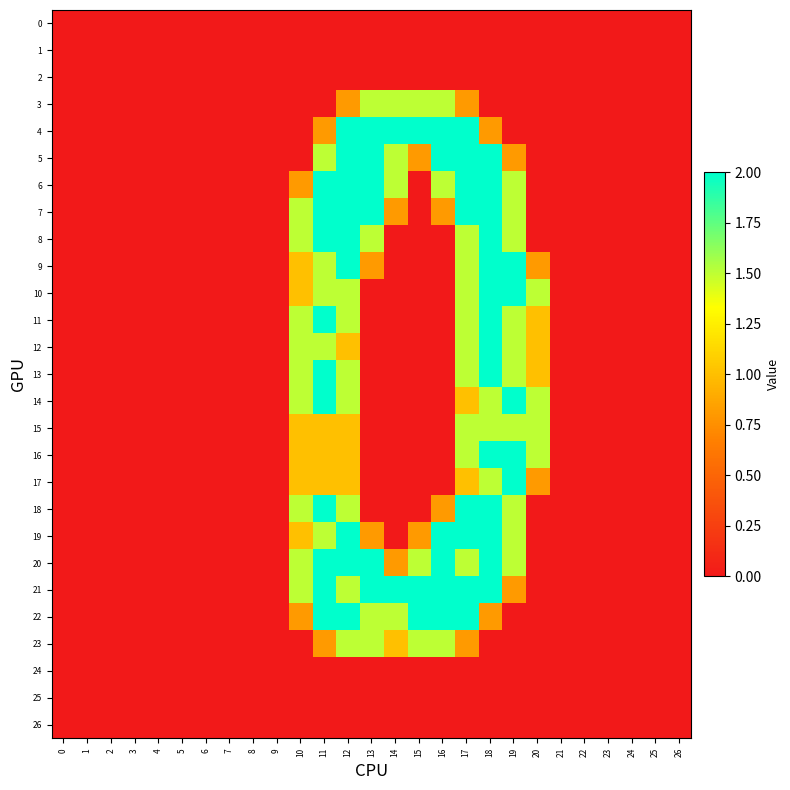

Reading left to right, list all the values displayed in this chart.

0: 0=0.0	1=0.0	2=0.0	3=0.0	4=0.0	5=0.0	6=0.0	7=0.0	8=0.0	9=0.0	10=0.0	11=0.0	12=0.0	13=0.0	14=0.0	15=0.0	16=0.0	17=0.0	18=0.0	19=0.0	20=0.0	21=0.0	22=0.0	23=0.0	24=0.0	25=0.0	26=0.0
1: 0=0.0	1=0.0	2=0.0	3=0.0	4=0.0	5=0.0	6=0.0	7=0.0	8=0.0	9=0.0	10=0.0	11=0.0	12=0.0	13=0.0	14=0.0	15=0.0	16=0.0	17=0.0	18=0.0	19=0.0	20=0.0	21=0.0	22=0.0	23=0.0	24=0.0	25=0.0	26=0.0
2: 0=0.0	1=0.0	2=0.0	3=0.0	4=0.0	5=0.0	6=0.0	7=0.0	8=0.0	9=0.0	10=0.0	11=0.0	12=0.0	13=0.0	14=0.0	15=0.0	16=0.0	17=0.0	18=0.0	19=0.0	20=0.0	21=0.0	22=0.0	23=0.0	24=0.0	25=0.0	26=0.0
3: 0=0.0	1=0.0	2=0.0	3=0.0	4=0.0	5=0.0	6=0.0	7=0.0	8=0.0	9=0.0	10=0.0	11=0.0	12=0.8	13=1.5	14=1.5	15=1.5	16=1.5	17=0.8	18=0.0	19=0.0	20=0.0	21=0.0	22=0.0	23=0.0	24=0.0	25=0.0	26=0.0
4: 0=0.0	1=0.0	2=0.0	3=0.0	4=0.0	5=0.0	6=0.0	7=0.0	8=0.0	9=0.0	10=0.0	11=0.8	12=2.0	13=2.0	14=2.0	15=2.0	16=2.0	17=2.0	18=0.8	19=0.0	20=0.0	21=0.0	22=0.0	23=0.0	24=0.0	25=0.0	26=0.0
5: 0=0.0	1=0.0	2=0.0	3=0.0	4=0.0	5=0.0	6=0.0	7=0.0	8=0.0	9=0.0	10=0.0	11=1.5	12=2.0	13=2.0	14=1.5	15=0.8	16=2.0	17=2.0	18=2.0	19=0.8	20=0.0	21=0.0	22=0.0	23=0.0	24=0.0	25=0.0	26=0.0
6: 0=0.0	1=0.0	2=0.0	3=0.0	4=0.0	5=0.0	6=0.0	7=0.0	8=0.0	9=0.0	10=0.8	11=2.0	12=2.0	13=2.0	14=1.5	15=0.0	16=1.5	17=2.0	18=2.0	19=1.5	20=0.0	21=0.0	22=0.0	23=0.0	24=0.0	25=0.0	26=0.0
7: 0=0.0	1=0.0	2=0.0	3=0.0	4=0.0	5=0.0	6=0.0	7=0.0	8=0.0	9=0.0	10=1.5	11=2.0	12=2.0	13=2.0	14=0.8	15=0.0	16=0.8	17=2.0	18=2.0	19=1.5	20=0.0	21=0.0	22=0.0	23=0.0	24=0.0	25=0.0	26=0.0
8: 0=0.0	1=0.0	2=0.0	3=0.0	4=0.0	5=0.0	6=0.0	7=0.0	8=0.0	9=0.0	10=1.5	11=2.0	12=2.0	13=1.5	14=0.0	15=0.0	16=0.0	17=1.5	18=2.0	19=1.5	20=0.0	21=0.0	22=0.0	23=0.0	24=0.0	25=0.0	26=0.0
9: 0=0.0	1=0.0	2=0.0	3=0.0	4=0.0	5=0.0	6=0.0	7=0.0	8=0.0	9=0.0	10=1.0	11=1.5	12=2.0	13=0.8	14=0.0	15=0.0	16=0.0	17=1.5	18=2.0	19=2.0	20=0.8	21=0.0	22=0.0	23=0.0	24=0.0	25=0.0	26=0.0
10: 0=0.0	1=0.0	2=0.0	3=0.0	4=0.0	5=0.0	6=0.0	7=0.0	8=0.0	9=0.0	10=1.0	11=1.5	12=1.5	13=0.0	14=0.0	15=0.0	16=0.0	17=1.5	18=2.0	19=2.0	20=1.5	21=0.0	22=0.0	23=0.0	24=0.0	25=0.0	26=0.0
11: 0=0.0	1=0.0	2=0.0	3=0.0	4=0.0	5=0.0	6=0.0	7=0.0	8=0.0	9=0.0	10=1.5	11=2.0	12=1.5	13=0.0	14=0.0	15=0.0	16=0.0	17=1.5	18=2.0	19=1.5	20=1.0	21=0.0	22=0.0	23=0.0	24=0.0	25=0.0	26=0.0
12: 0=0.0	1=0.0	2=0.0	3=0.0	4=0.0	5=0.0	6=0.0	7=0.0	8=0.0	9=0.0	10=1.5	11=1.5	12=1.0	13=0.0	14=0.0	15=0.0	16=0.0	17=1.5	18=2.0	19=1.5	20=1.0	21=0.0	22=0.0	23=0.0	24=0.0	25=0.0	26=0.0
13: 0=0.0	1=0.0	2=0.0	3=0.0	4=0.0	5=0.0	6=0.0	7=0.0	8=0.0	9=0.0	10=1.5	11=2.0	12=1.5	13=0.0	14=0.0	15=0.0	16=0.0	17=1.5	18=2.0	19=1.5	20=1.0	21=0.0	22=0.0	23=0.0	24=0.0	25=0.0	26=0.0
14: 0=0.0	1=0.0	2=0.0	3=0.0	4=0.0	5=0.0	6=0.0	7=0.0	8=0.0	9=0.0	10=1.5	11=2.0	12=1.5	13=0.0	14=0.0	15=0.0	16=0.0	17=1.0	18=1.5	19=2.0	20=1.5	21=0.0	22=0.0	23=0.0	24=0.0	25=0.0	26=0.0
15: 0=0.0	1=0.0	2=0.0	3=0.0	4=0.0	5=0.0	6=0.0	7=0.0	8=0.0	9=0.0	10=1.0	11=1.0	12=1.0	13=0.0	14=0.0	15=0.0	16=0.0	17=1.5	18=1.5	19=1.5	20=1.5	21=0.0	22=0.0	23=0.0	24=0.0	25=0.0	26=0.0
16: 0=0.0	1=0.0	2=0.0	3=0.0	4=0.0	5=0.0	6=0.0	7=0.0	8=0.0	9=0.0	10=1.0	11=1.0	12=1.0	13=0.0	14=0.0	15=0.0	16=0.0	17=1.5	18=2.0	19=2.0	20=1.5	21=0.0	22=0.0	23=0.0	24=0.0	25=0.0	26=0.0
17: 0=0.0	1=0.0	2=0.0	3=0.0	4=0.0	5=0.0	6=0.0	7=0.0	8=0.0	9=0.0	10=1.0	11=1.0	12=1.0	13=0.0	14=0.0	15=0.0	16=0.0	17=1.0	18=1.5	19=2.0	20=0.8	21=0.0	22=0.0	23=0.0	24=0.0	25=0.0	26=0.0
18: 0=0.0	1=0.0	2=0.0	3=0.0	4=0.0	5=0.0	6=0.0	7=0.0	8=0.0	9=0.0	10=1.5	11=2.0	12=1.5	13=0.0	14=0.0	15=0.0	16=0.8	17=2.0	18=2.0	19=1.5	20=0.0	21=0.0	22=0.0	23=0.0	24=0.0	25=0.0	26=0.0
19: 0=0.0	1=0.0	2=0.0	3=0.0	4=0.0	5=0.0	6=0.0	7=0.0	8=0.0	9=0.0	10=1.0	11=1.5	12=2.0	13=0.8	14=0.0	15=0.8	16=2.0	17=2.0	18=2.0	19=1.5	20=0.0	21=0.0	22=0.0	23=0.0	24=0.0	25=0.0	26=0.0
20: 0=0.0	1=0.0	2=0.0	3=0.0	4=0.0	5=0.0	6=0.0	7=0.0	8=0.0	9=0.0	10=1.5	11=2.0	12=2.0	13=2.0	14=0.8	15=1.5	16=2.0	17=1.5	18=2.0	19=1.5	20=0.0	21=0.0	22=0.0	23=0.0	24=0.0	25=0.0	26=0.0
21: 0=0.0	1=0.0	2=0.0	3=0.0	4=0.0	5=0.0	6=0.0	7=0.0	8=0.0	9=0.0	10=1.5	11=2.0	12=1.5	13=2.0	14=2.0	15=2.0	16=2.0	17=2.0	18=2.0	19=0.8	20=0.0	21=0.0	22=0.0	23=0.0	24=0.0	25=0.0	26=0.0
22: 0=0.0	1=0.0	2=0.0	3=0.0	4=0.0	5=0.0	6=0.0	7=0.0	8=0.0	9=0.0	10=0.8	11=2.0	12=2.0	13=1.5	14=1.5	15=2.0	16=2.0	17=2.0	18=0.8	19=0.0	20=0.0	21=0.0	22=0.0	23=0.0	24=0.0	25=0.0	26=0.0
23: 0=0.0	1=0.0	2=0.0	3=0.0	4=0.0	5=0.0	6=0.0	7=0.0	8=0.0	9=0.0	10=0.0	11=0.8	12=1.5	13=1.5	14=1.0	15=1.5	16=1.5	17=0.8	18=0.0	19=0.0	20=0.0	21=0.0	22=0.0	23=0.0	24=0.0	25=0.0	26=0.0
24: 0=0.0	1=0.0	2=0.0	3=0.0	4=0.0	5=0.0	6=0.0	7=0.0	8=0.0	9=0.0	10=0.0	11=0.0	12=0.0	13=0.0	14=0.0	15=0.0	16=0.0	17=0.0	18=0.0	19=0.0	20=0.0	21=0.0	22=0.0	23=0.0	24=0.0	25=0.0	26=0.0
25: 0=0.0	1=0.0	2=0.0	3=0.0	4=0.0	5=0.0	6=0.0	7=0.0	8=0.0	9=0.0	10=0.0	11=0.0	12=0.0	13=0.0	14=0.0	15=0.0	16=0.0	17=0.0	18=0.0	19=0.0	20=0.0	21=0.0	22=0.0	23=0.0	24=0.0	25=0.0	26=0.0
26: 0=0.0	1=0.0	2=0.0	3=0.0	4=0.0	5=0.0	6=0.0	7=0.0	8=0.0	9=0.0	10=0.0	11=0.0	12=0.0	13=0.0	14=0.0	15=0.0	16=0.0	17=0.0	18=0.0	19=0.0	20=0.0	21=0.0	22=0.0	23=0.0	24=0.0	25=0.0	26=0.0